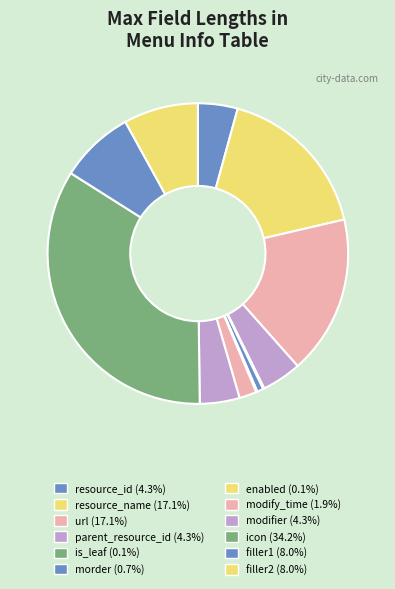

Which slice is the smallest?

is_leaf